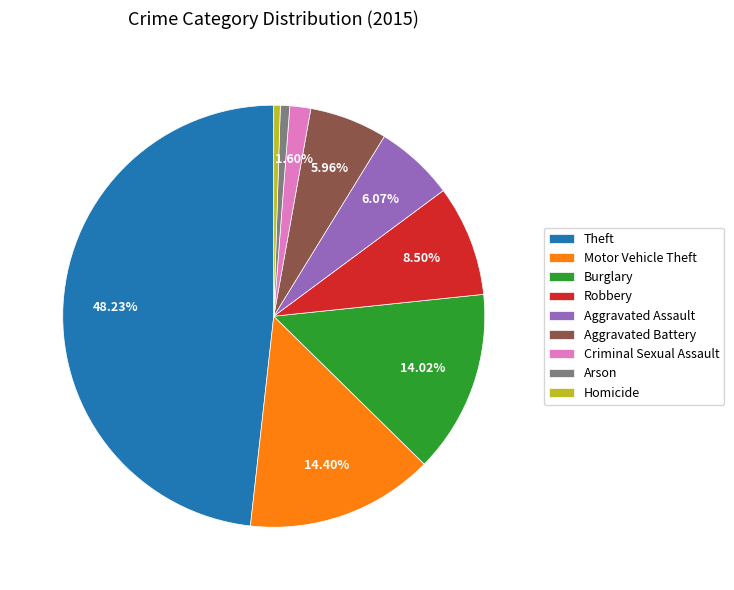

To the nearest percent, what is the difference between the Aggravated Battery and Arson slice percentages?

5%